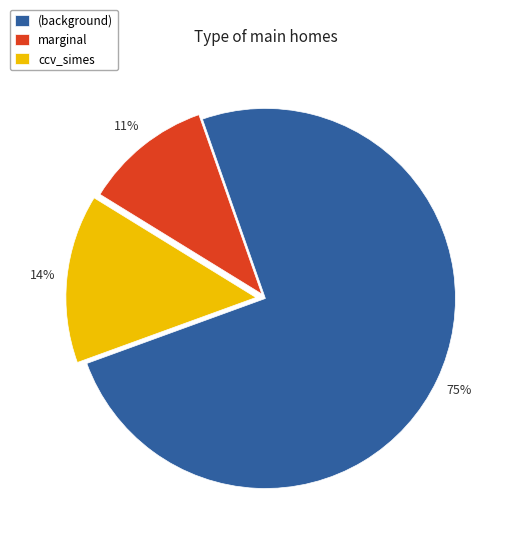

Combined, do ccv_simes and (background) account for over 50%?

Yes